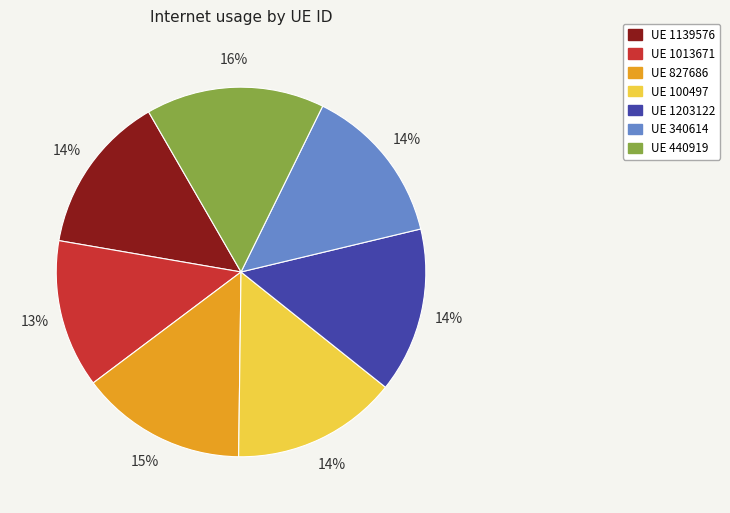

To the nearest percent, what is the average slice percentage?

14%